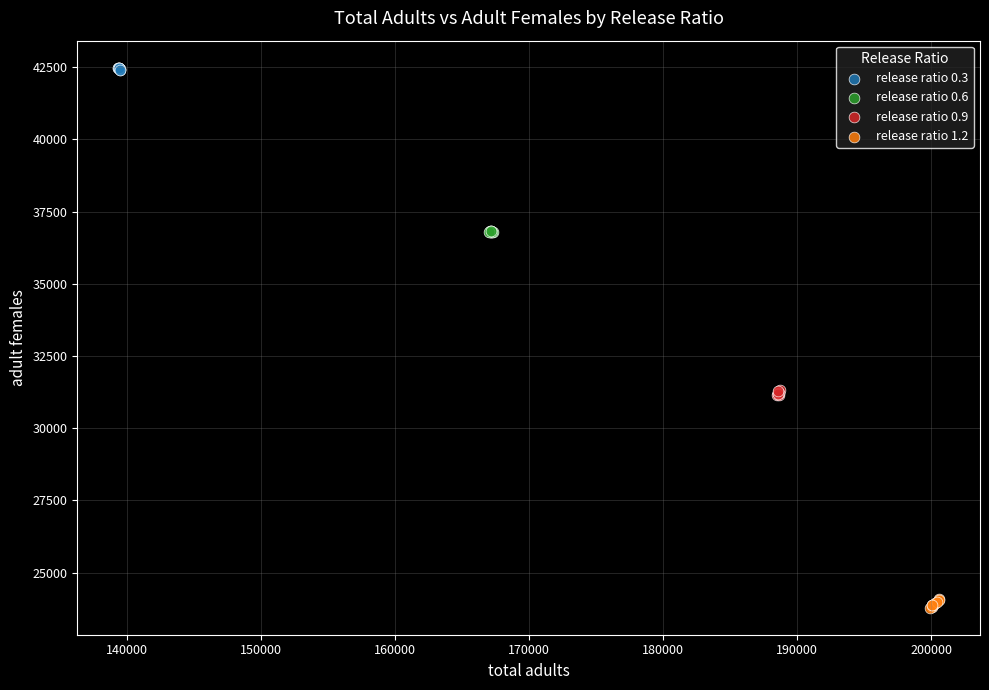

What are all the series names shown in the legend?

release ratio 0.3, release ratio 0.6, release ratio 0.9, release ratio 1.2